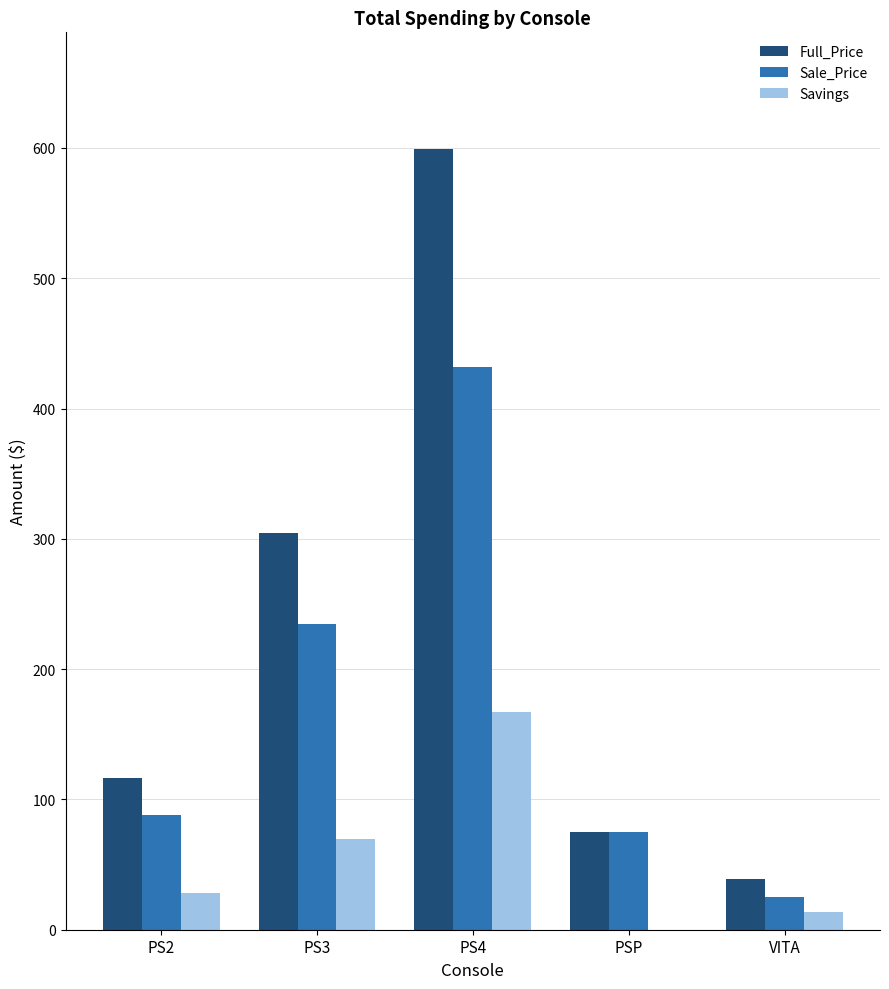

What is the sum of all Full_Price values?

1133.7